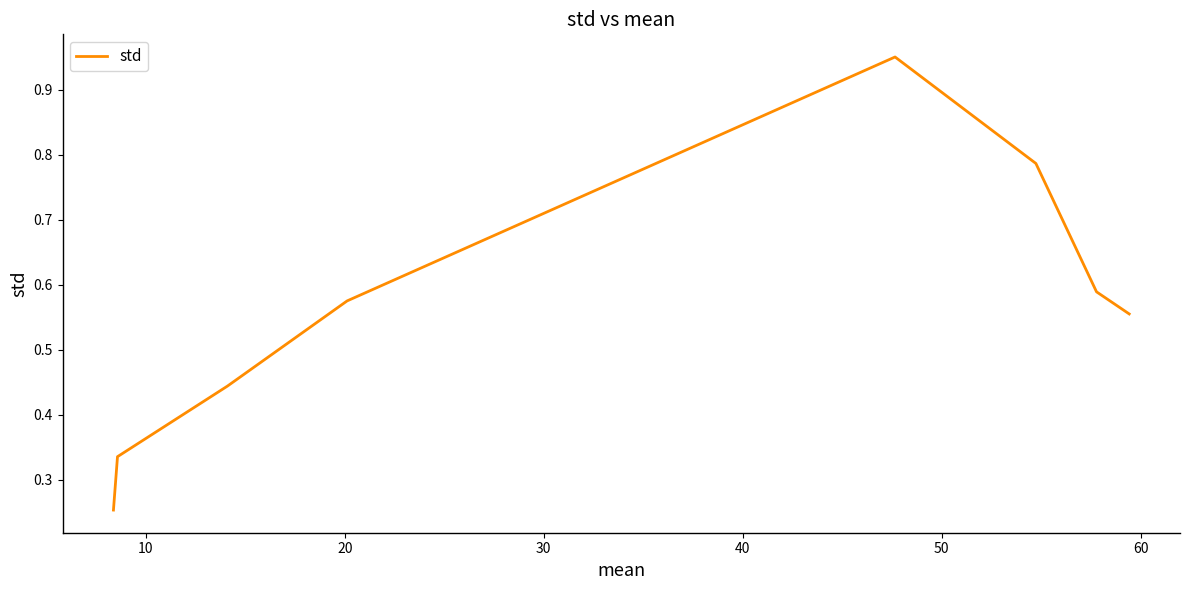

Is this an area chart (filled region under the line)?

No